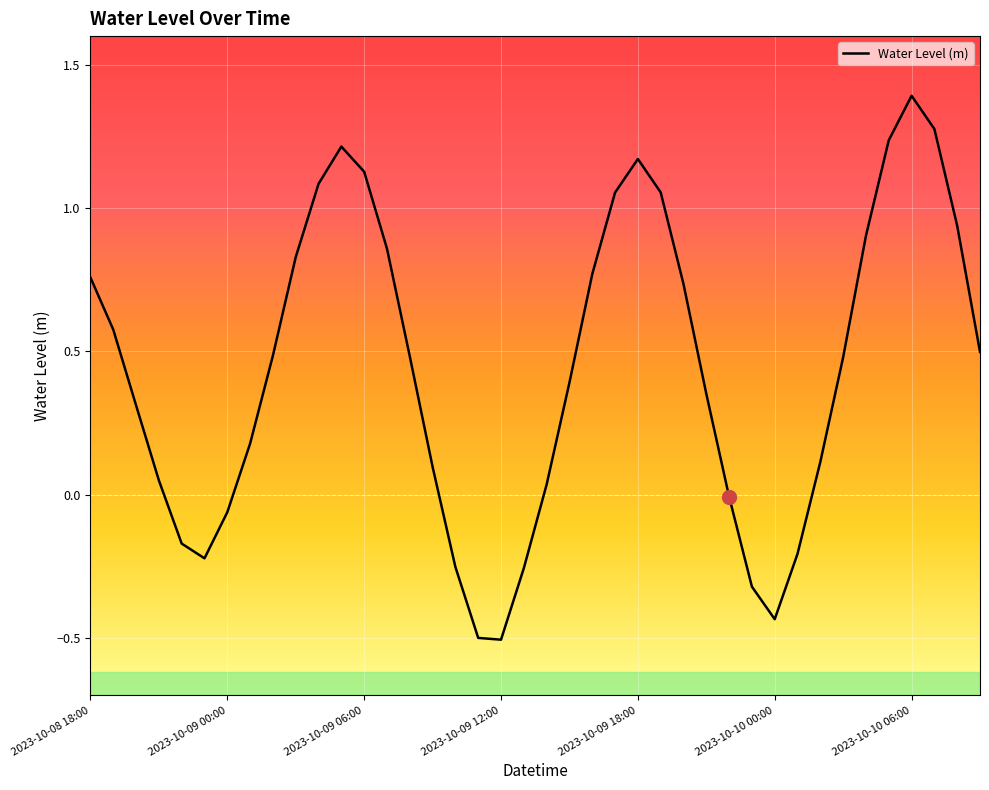

What is the difference between the second highest and second lowest values?

1.8